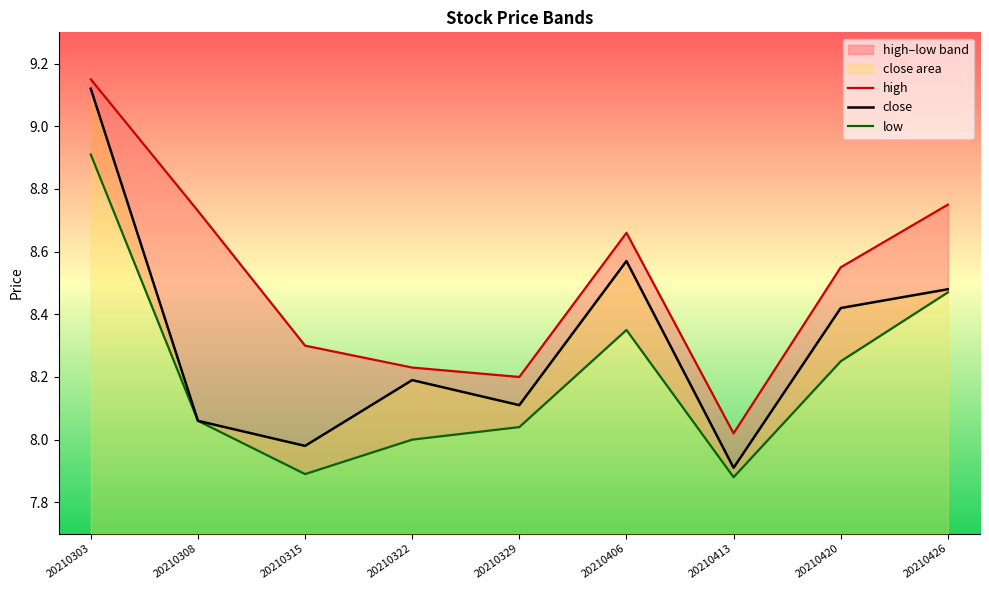

What value does the low series have at 20210308?

8.1